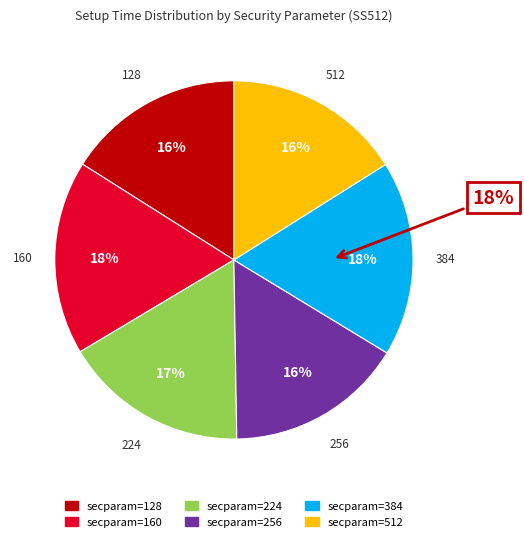

How many slices are in this pie chart?

6